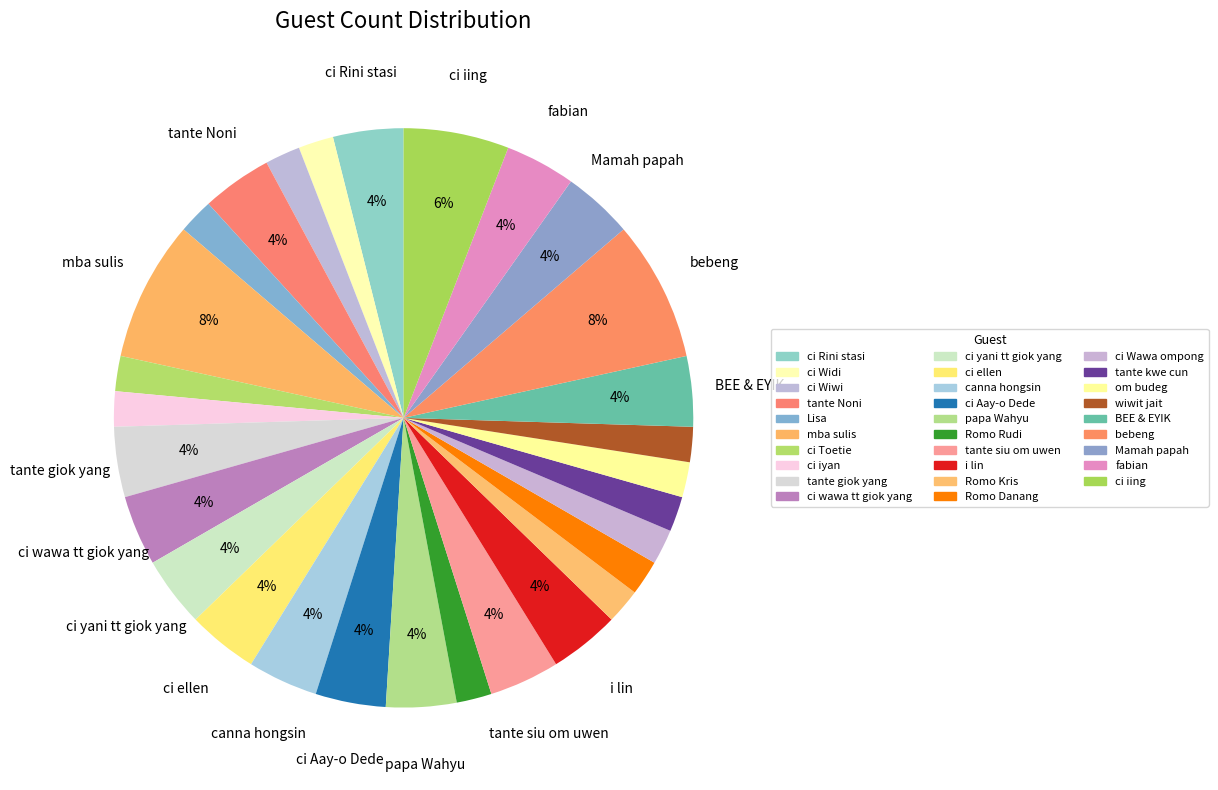

What is the total percentage of tante giok yang and ci Toetie?

5.9%